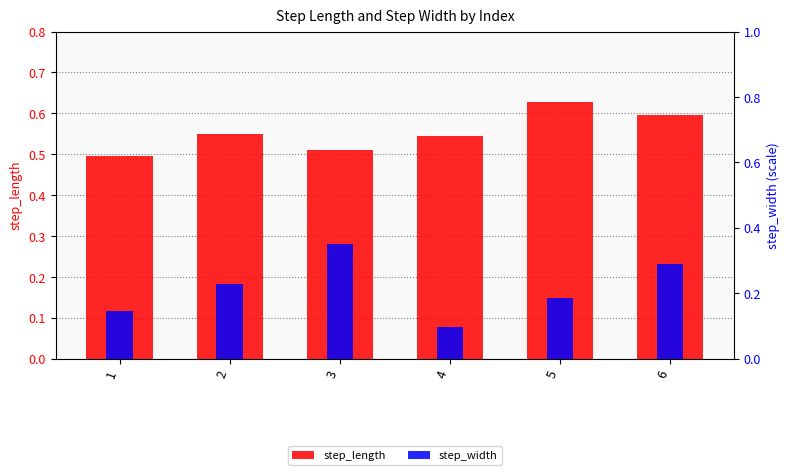

How many groups of bars are there?

6